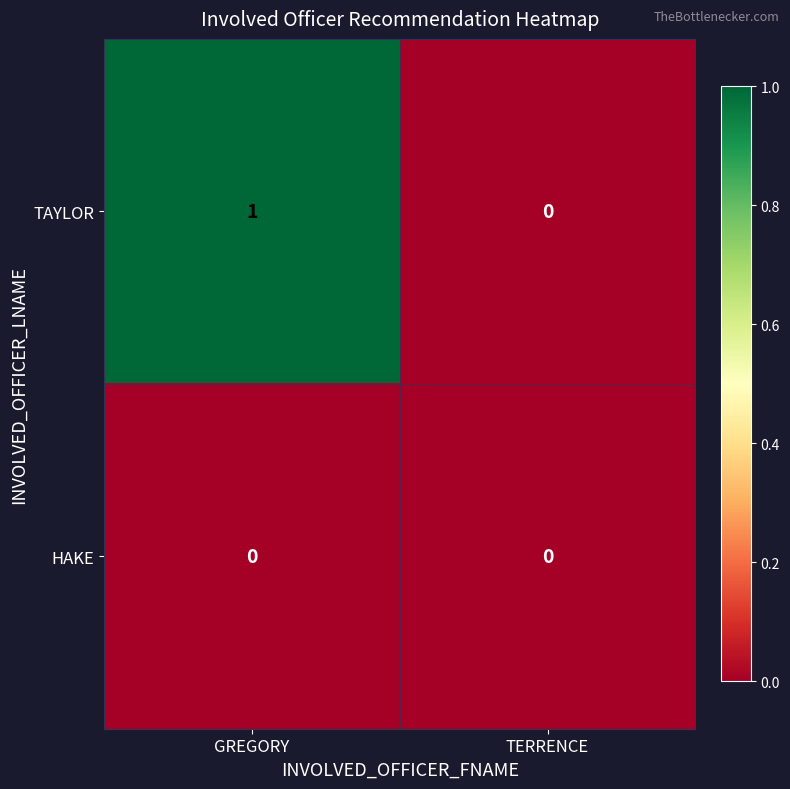

Which series has the largest total across all categories?

TAYLOR